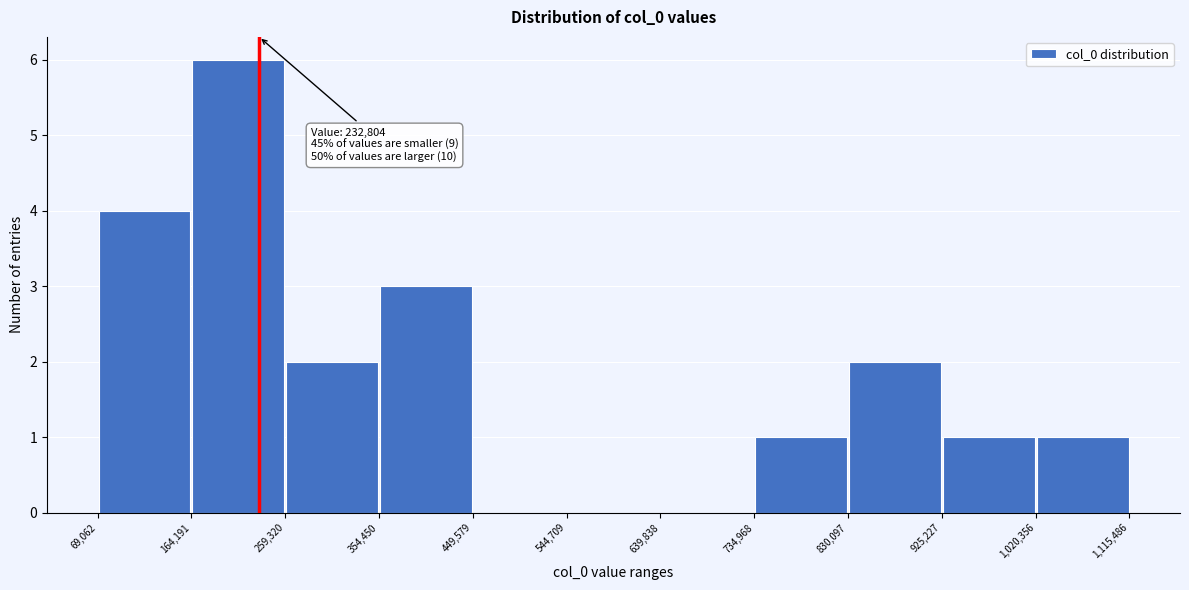

Which range on the x-axis has the tallest bar?

164,191 to 259,320